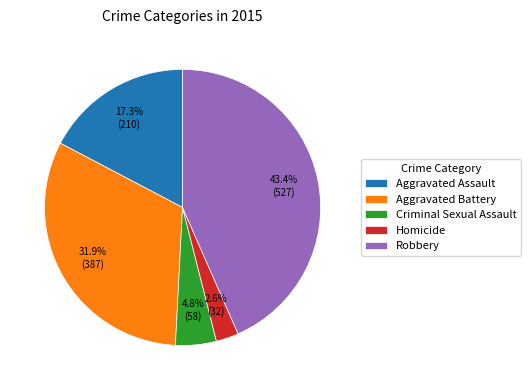

To the nearest percent, what portion does Aggravated Assault represent?

17%